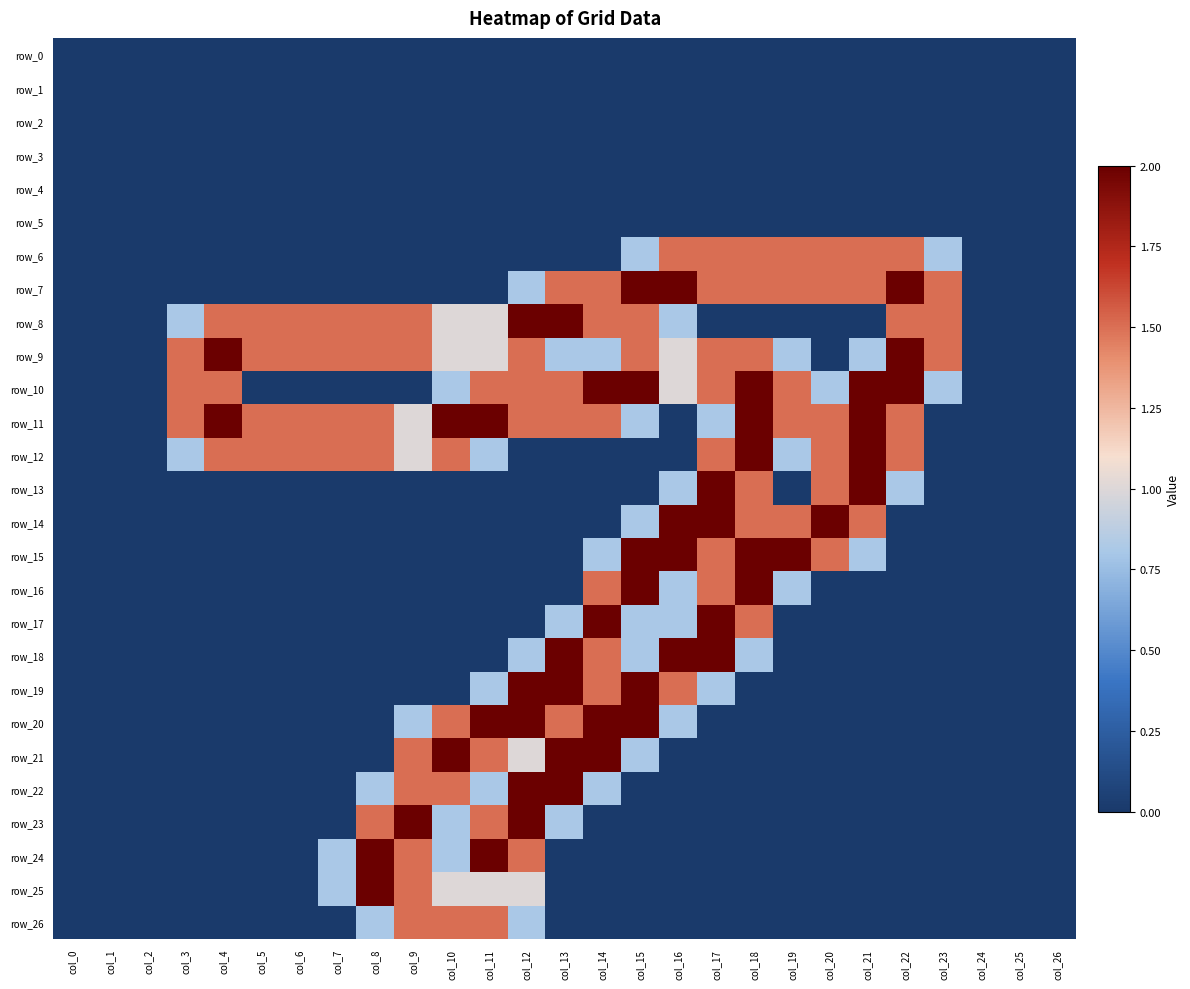

Between col_7 and col_13, which series saw the biggest shift?

row_18